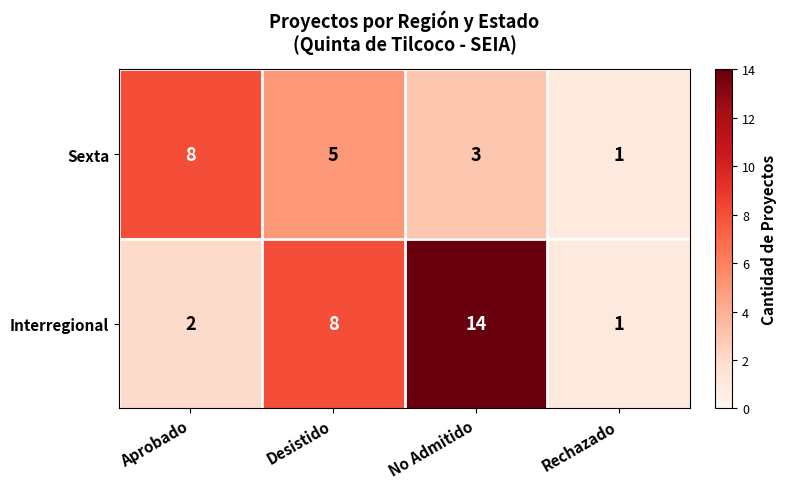

Reading left to right, extract all data points from this chart.

Sexta: 8	5	3	1
Interregional: 2	8	14	1